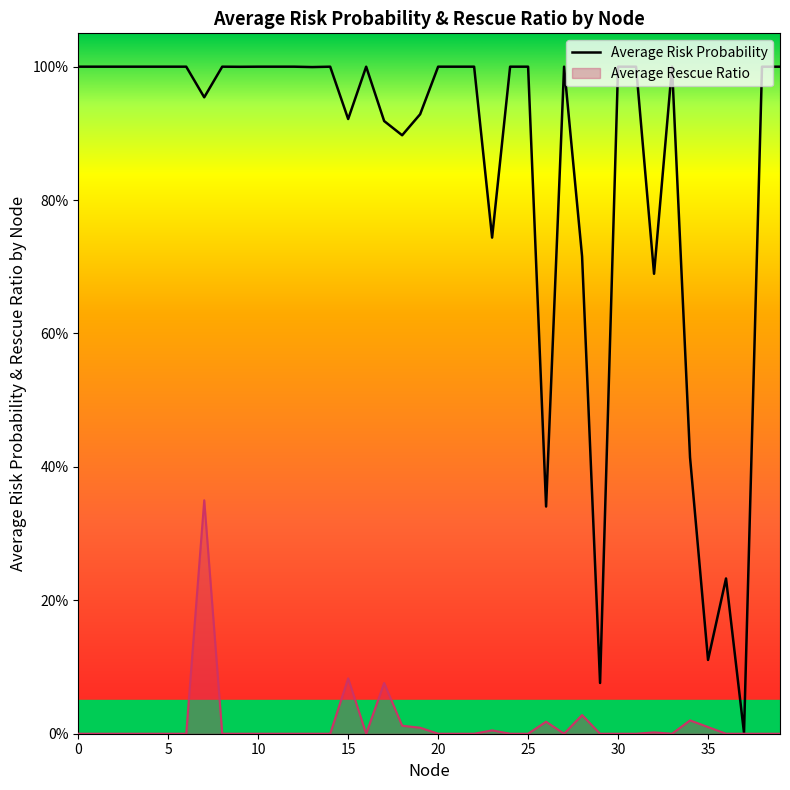

Reading right to left, transcribe all the data shown in this chart.

1.0	1.0	0.0	0.2	0.1	0.4	1.0	0.7	1.0	1.0	0.1	0.7	1.0	0.3	1.0	1.0	0.7	1.0	1.0	1.0	0.9	0.9	0.9	1.0	0.9	1.0	1.0	1.0	1.0	1.0	1.0	1.0	1.0	1.0	1.0	1.0	1.0	1.0	1.0	1.0